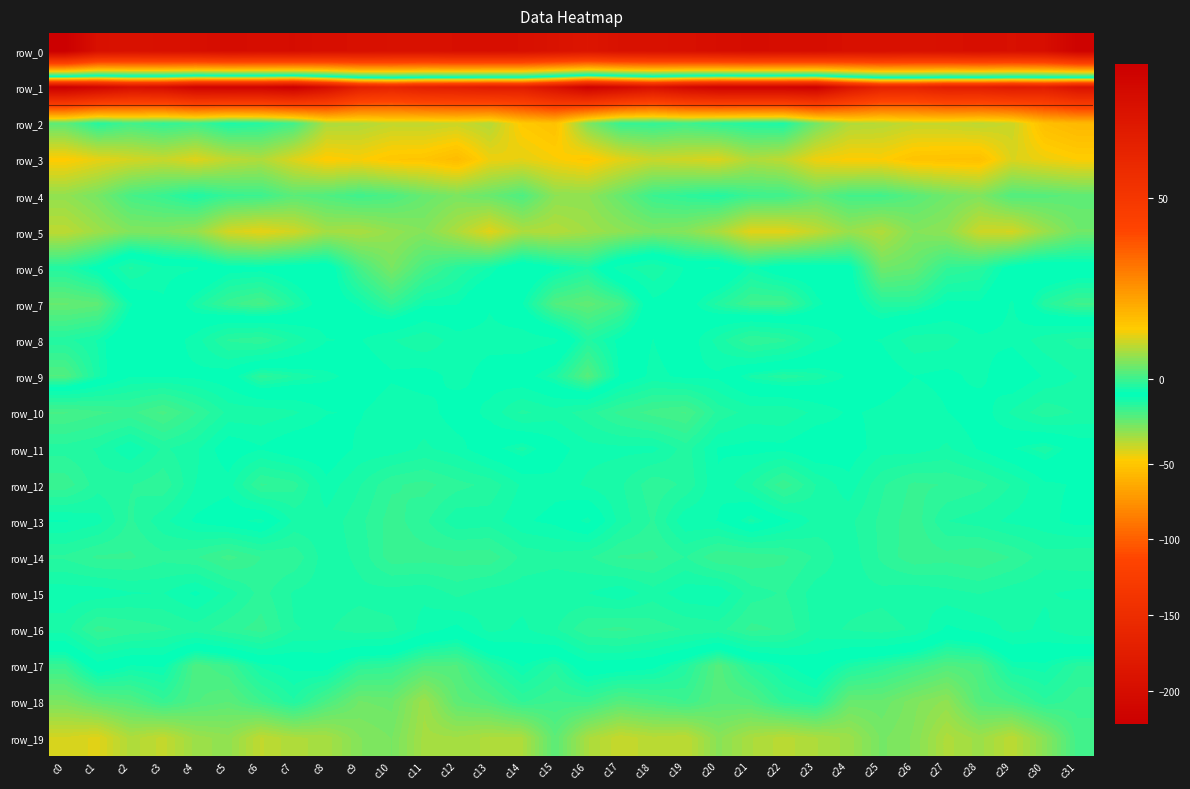

Reading left to right, what are all the values shown in this chart?

row_0: -222.3	-195.7	-193.8	-195.6	-197.0	-201.2	-199.5	-200.3	-197.1	-196.6	-194.8	-194.6	-197.2	-197.5	-196.7	-192.2	-188.2	-193.7	-194.3	-195.9	-198.6	-200.9	-199.7	-199.8	-195.9	-196.3	-194.1	-195.6	-198.0	-196.5	-198.4	-216.8
row_1: 86.8	82.0	76.5	77.7	83.5	84.1	83.7	86.5	77.4	65.6	62.4	65.8	66.6	68.4	67.7	75.4	85.1	80.5	75.2	80.6	84.0	84.0	84.1	85.3	72.2	63.6	63.0	66.8	66.6	69.0	67.4	74.1
row_2: 2.5	-1.5	0.6	-0.7	0.3	-2.3	-1.5	0.5	8.0	8.3	9.6	9.5	10.2	8.6	14.6	16.0	4.9	-0.2	-0.6	0.3	-0.9	-1.7	-2.2	4.0	8.3	8.7	9.8	9.7	9.2	10.2	16.5	18.0
row_3: 14.2	12.3	10.9	9.9	11.7	9.3	8.3	11.5	14.2	13.5	15.0	15.3	17.1	12.8	12.1	13.5	14.8	12.0	10.1	10.7	11.4	8.2	9.2	12.8	13.9	13.7	15.7	15.9	16.2	11.4	12.7	13.7
row_4: 6.1	4.2	0.9	-0.2	-2.1	-0.3	0.0	2.3	1.5	0.3	1.2	3.1	4.5	3.2	1.3	5.8	5.9	3.1	0.0	-0.9	-1.7	0.1	0.2	2.8	0.6	0.4	2.0	3.7	4.9	1.5	1.9	2.5
row_5: 9.3	7.0	5.1	5.0	6.3	10.9	12.3	10.7	7.5	7.9	6.3	5.2	8.2	11.9	8.1	8.7	7.2	6.0	4.7	5.3	7.8	12.0	12.0	9.6	6.7	8.4	5.1	6.0	10.4	10.9	7.0	3.8
row_6: -1.7	-4.2	-9.6	-6.5	-6.1	-4.0	-3.9	-4.7	-5.1	0.7	4.5	0.8	-1.4	-2.8	-5.7	-3.7	-2.1	-6.8	-9.0	-5.6	-6.1	-3.1	-4.7	-4.5	-4.2	3.8	2.9	-0.6	-1.2	-4.3	-5.5	-4.9
row_7: 3.1	2.5	-3.2	-5.6	-2.4	-0.1	1.0	-1.8	-4.6	-3.2	-0.4	-3.1	-3.3	-5.6	-3.5	1.6	2.7	0.9	-5.2	-4.3	-1.7	0.4	0.6	-3.1	-4.7	-1.6	-1.5	-3.7	-3.6	-6.0	-1.5	0.3
row_8: -1.8	-2.8	-5.5	-4.2	-6.7	-11.2	-12.1	-8.7	-5.9	-5.7	-7.4	-8.9	-6.6	-6.5	-6.9	-6.3	-1.8	-3.8	-5.9	-4.2	-8.3	-12.6	-11.4	-7.4	-5.4	-6.0	-8.6	-8.4	-6.3	-6.3	-8.5	-9.8
row_9: 1.7	-2.5	-5.7	-5.7	-5.4	-4.4	-0.8	-2.1	-3.0	-4.1	-5.5	-4.9	-6.6	-5.0	-4.2	-2.2	2.0	-3.7	-6.4	-5.4	-5.5	-2.4	-1.5	-2.2	-3.6	-4.4	-5.8	-5.2	-6.5	-3.9	-6.1	-7.6
row_10: -16.3	-14.8	-13.9	-16.6	-12.7	-8.7	-8.7	-7.9	-6.0	-5.6	-7.2	-6.7	-4.7	-6.4	-9.7	-8.3	-10.2	-13.2	-15.2	-16.3	-10.3	-8.6	-9.0	-7.1	-5.6	-6.3	-7.3	-5.9	-4.5	-7.9	-10.4	-9.1
row_11: -10.2	-9.1	-6.0	-9.5	-7.9	-4.3	-5.6	-3.9	-4.0	-6.3	-6.5	-7.9	-6.6	-4.1	-2.3	-4.9	-6.9	-7.1	-6.9	-10.0	-5.7	-5.1	-5.3	-3.6	-4.6	-6.8	-6.6	-7.9	-5.6	-3.5	-2.1	-4.5
row_12: -13.8	-10.0	-10.8	-12.2	-7.5	-6.6	-12.9	-11.7	-6.4	-9.1	-12.3	-13.3	-11.6	-10.4	-7.2	-6.4	-7.9	-8.9	-12.1	-10.6	-6.0	-9.2	-13.9	-9.2	-6.5	-10.7	-13.1	-12.6	-11.6	-9.2	-6.2	-5.7
row_13: -5.7	-6.9	-11.3	-8.0	-5.5	-4.1	-2.8	-7.9	-8.1	-10.3	-13.5	-11.4	-7.9	-8.4	-6.1	-5.3	-2.9	-8.2	-11.2	-6.1	-5.8	-2.3	-5.1	-8.2	-8.8	-11.4	-13.7	-9.3	-8.4	-7.1	-6.4	-5.1
row_14: -11.3	-13.0	-12.9	-11.5	-12.5	-15.0	-12.6	-12.3	-8.2	-9.7	-13.7	-13.5	-13.6	-13.8	-10.5	-9.9	-10.7	-12.9	-13.0	-10.9	-14.2	-13.8	-13.1	-10.6	-8.1	-11.3	-13.9	-13.4	-14.1	-12.6	-10.0	-10.5
row_15: -6.4	-6.4	-7.4	-7.6	-5.4	-8.3	-11.7	-9.0	-8.4	-8.8	-8.4	-8.0	-9.7	-8.4	-8.2	-7.9	-7.6	-6.2	-8.5	-6.3	-5.9	-10.2	-11.1	-8.3	-8.5	-8.7	-7.9	-8.6	-9.3	-8.3	-7.7	-7.2
row_16: -8.5	-13.4	-12.2	-11.3	-10.1	-12.0	-13.5	-9.3	-9.0	-10.2	-9.7	-6.7	-5.2	-8.1	-7.2	-9.0	-12.5	-13.2	-12.0	-10.8	-10.2	-13.2	-12.4	-8.5	-9.5	-10.0	-9.0	-5.4	-6.4	-8.0	-7.2	-9.0
row_17: -0.3	-5.0	-3.3	-3.6	1.3	0.2	-2.9	-3.7	-4.2	-1.1	-0.7	1.5	1.6	-1.4	-3.5	-1.6	-4.9	-4.6	-3.8	-1.7	1.9	-1.5	-3.2	-4.6	-2.3	-1.1	0.1	1.6	1.1	-2.9	-3.1	-1.3
row_18: 4.6	2.6	1.7	-0.4	1.5	2.3	0.2	-1.9	1.1	3.7	3.4	7.1	2.5	1.5	-0.7	0.2	-0.0	1.9	1.0	0.1	2.1	1.7	-0.9	-1.7	3.2	3.2	4.9	6.1	1.7	0.7	-1.1	-0.1
row_19: 10.9	11.8	8.2	9.7	6.9	6.1	9.5	8.1	7.7	5.2	4.4	7.5	7.4	8.2	8.0	2.3	7.8	10.0	8.9	9.3	5.6	7.9	9.0	8.0	6.9	4.2	5.2	8.3	6.9	9.2	5.5	0.4